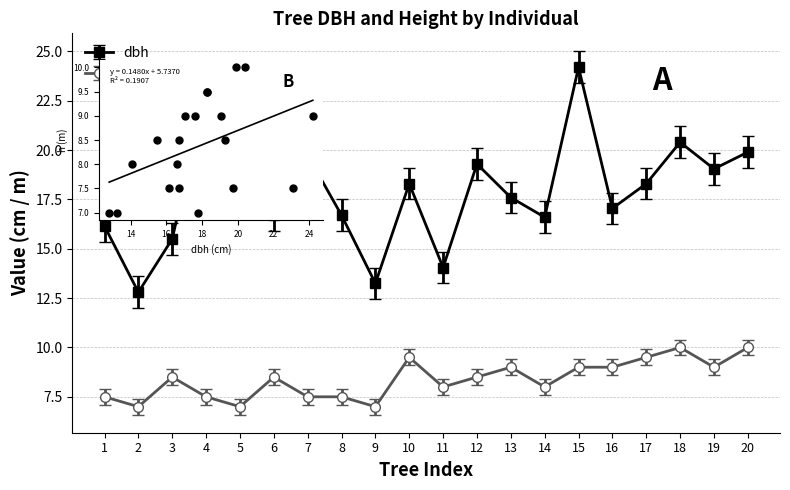

Which series contains the lowest Y value?

h